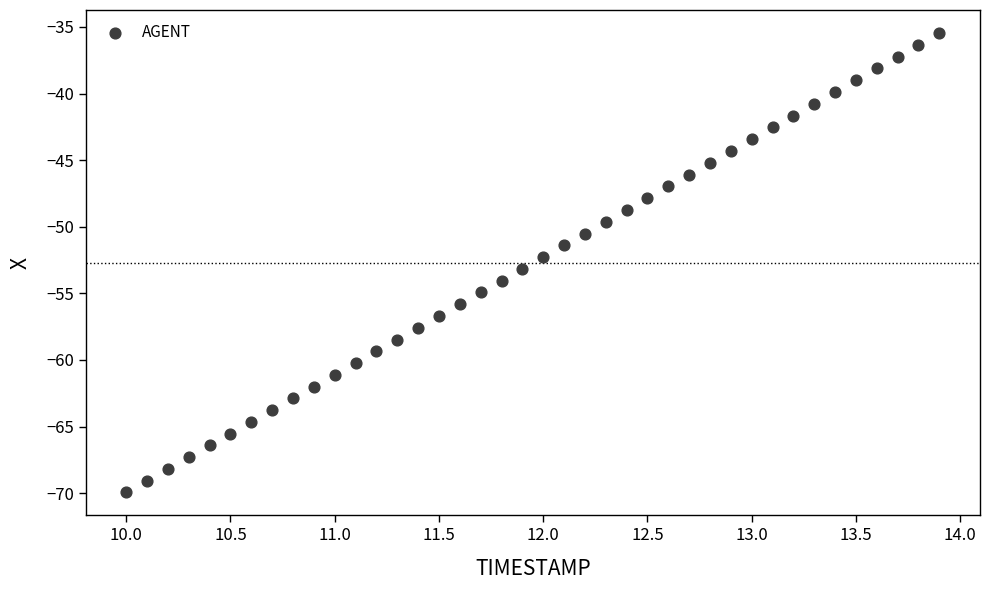

What is the range of Y values (max minus min)?

34.5